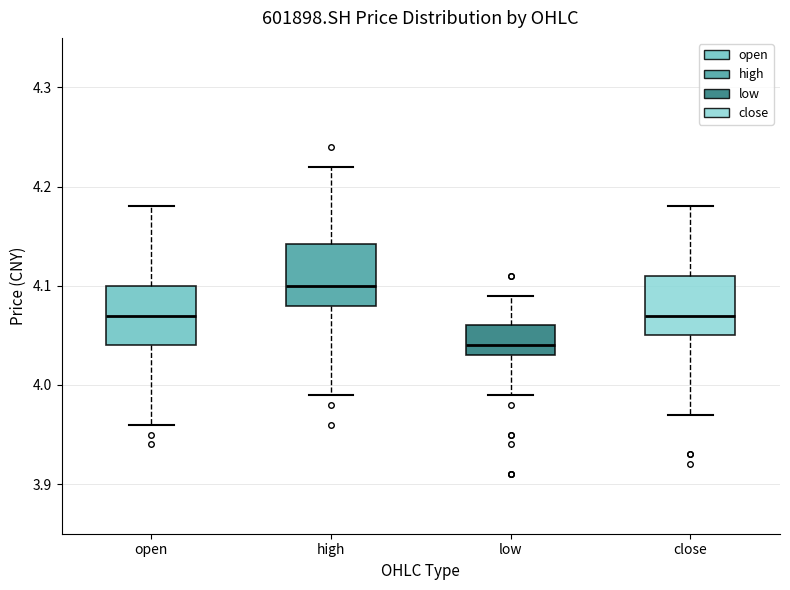

Which box has the highest median line?

high